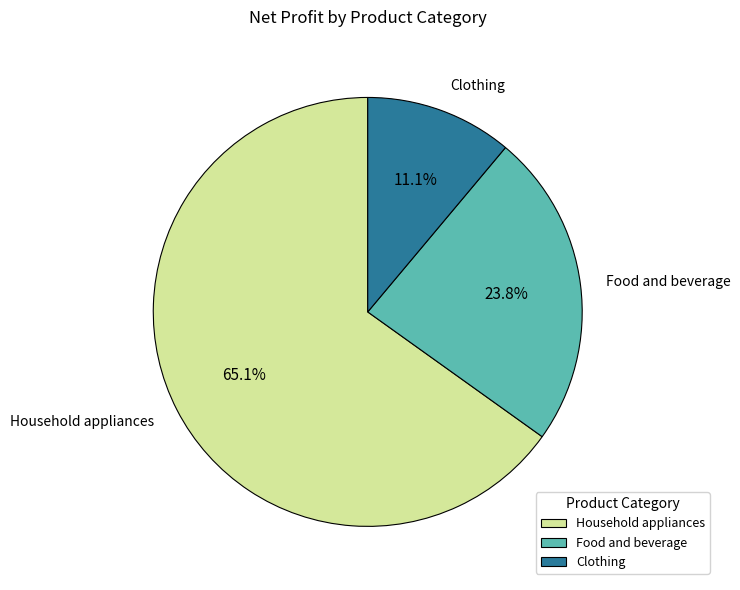

What is the largest slice in the pie chart?

Household appliances